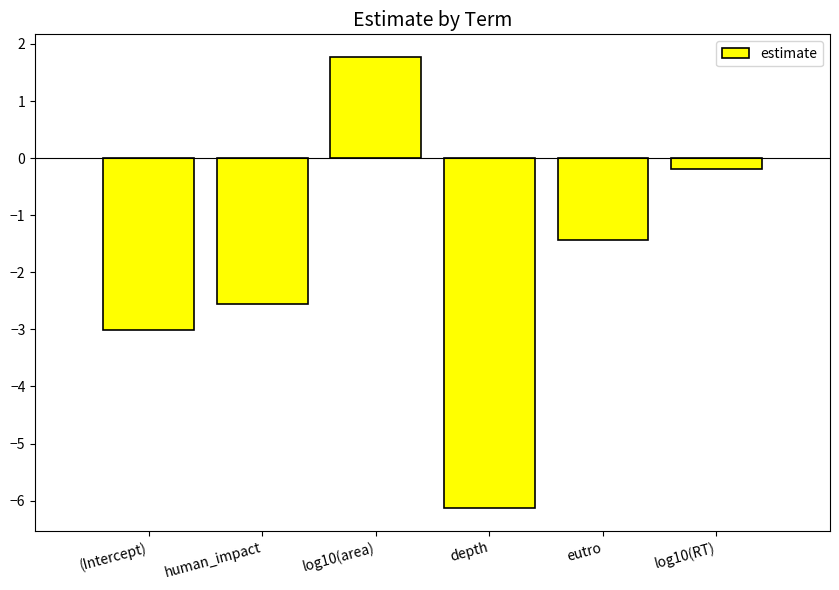

What is the label of the 5th bar from the right?

human_impact